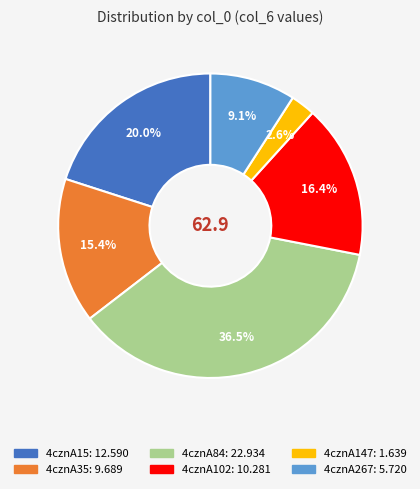

How many slices are in this pie chart?

6